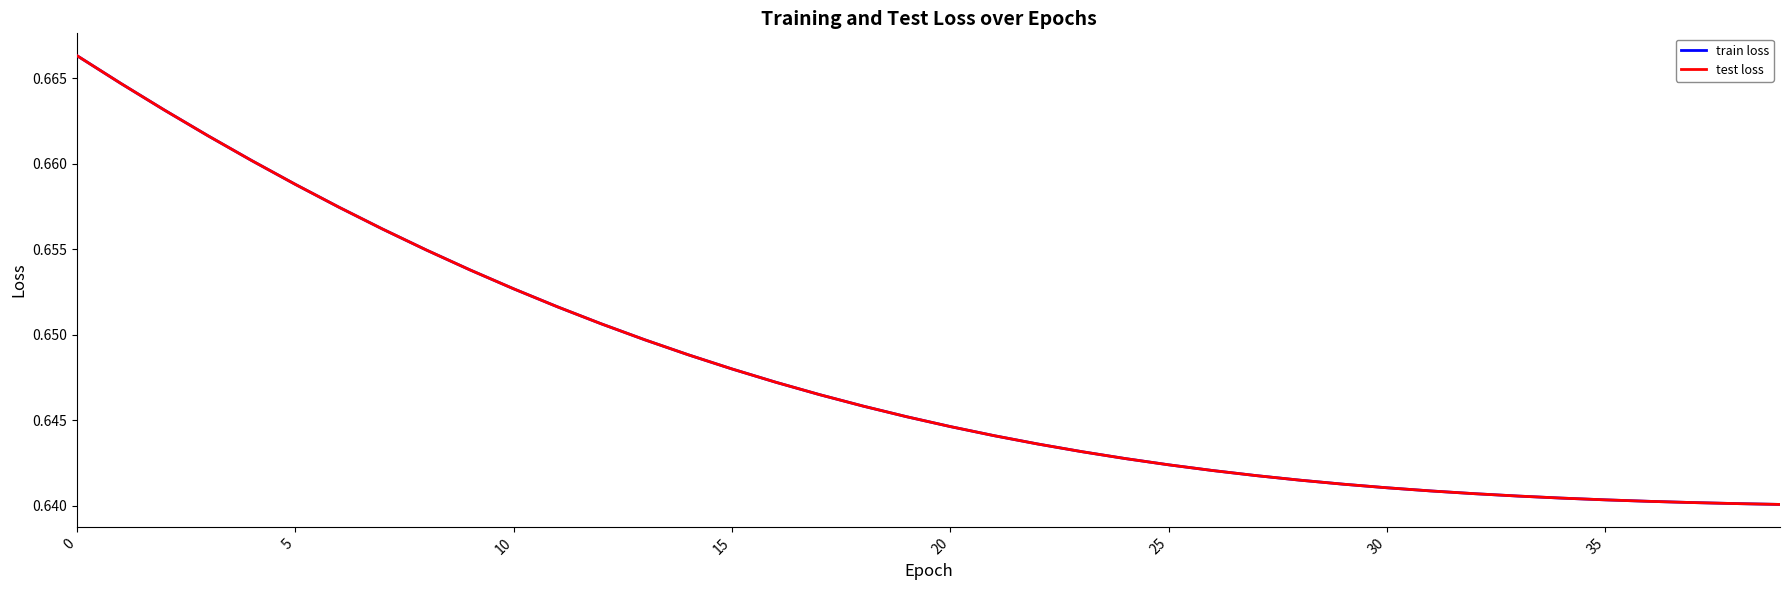

Does the chart have visible grid lines?

No